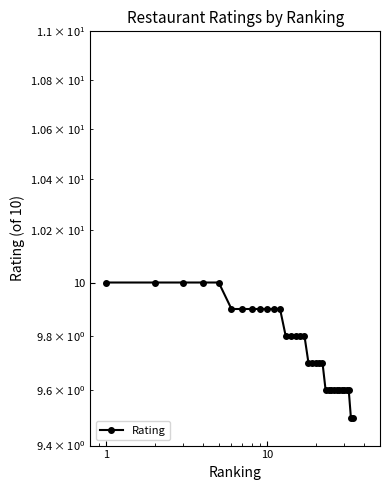

What is the greatest value displayed?

10.0